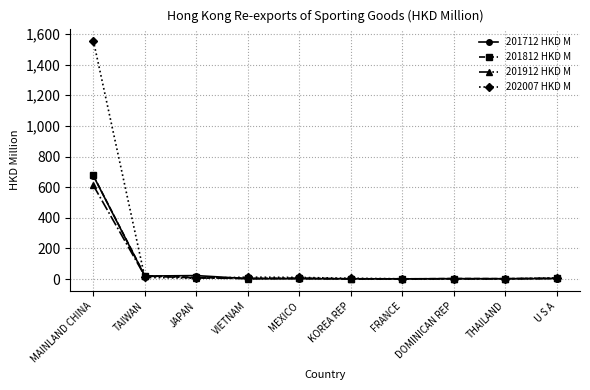

Which series has the largest range (max minus min)?

202007 HKD M